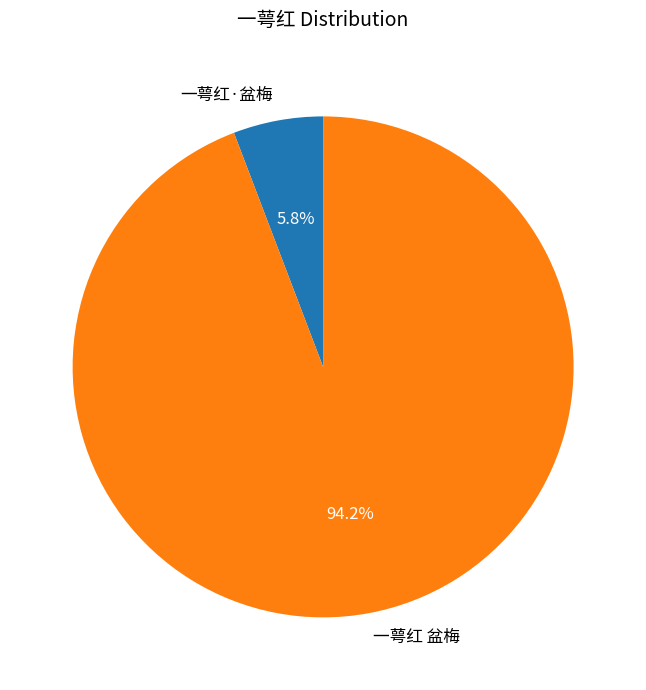

Which has a higher value, 一萼红·盆梅 or 一萼红 盆梅?

一萼红 盆梅